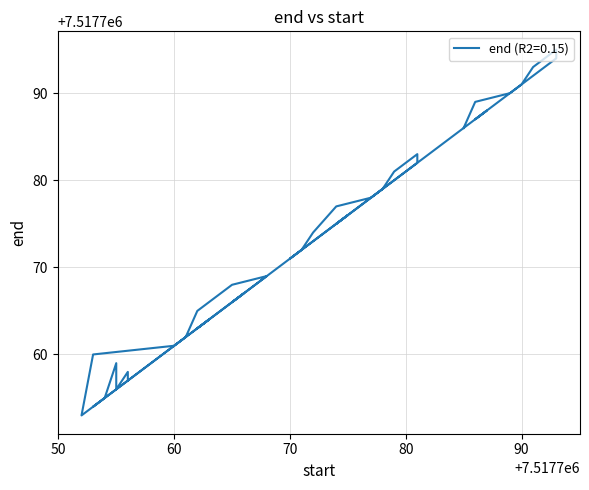

True or false: the data shows 7517794 at 7517793.

True